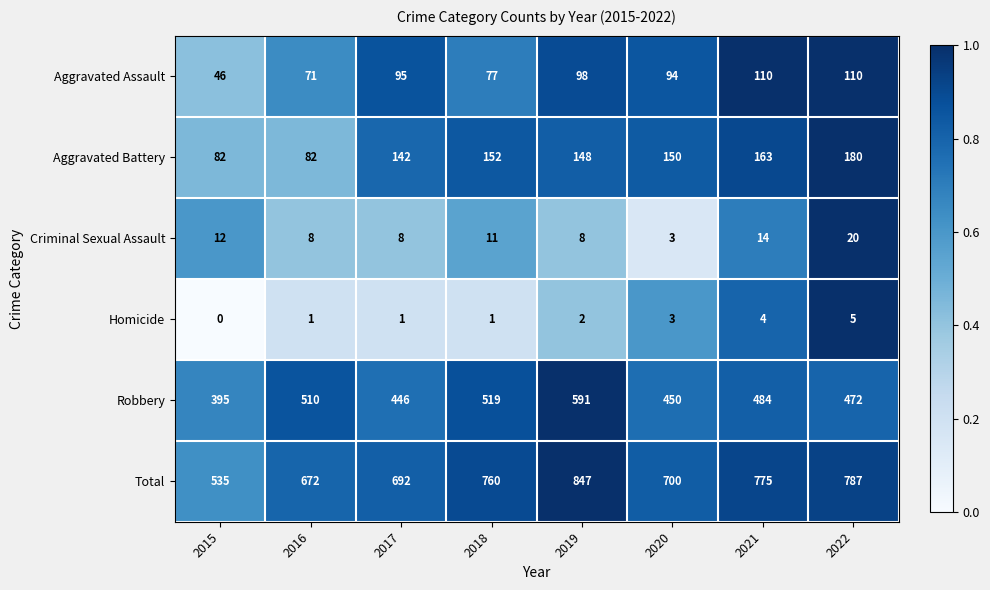

The Aggravated Battery series shows 163 at 2021. True or false?

True